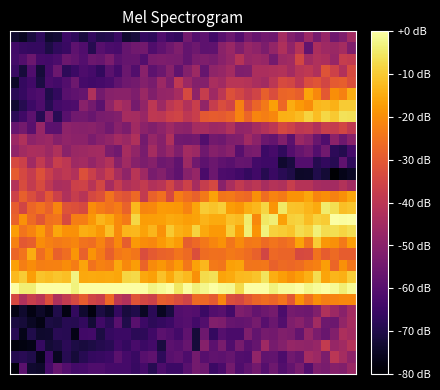

How many categories are shown in the chart?

40